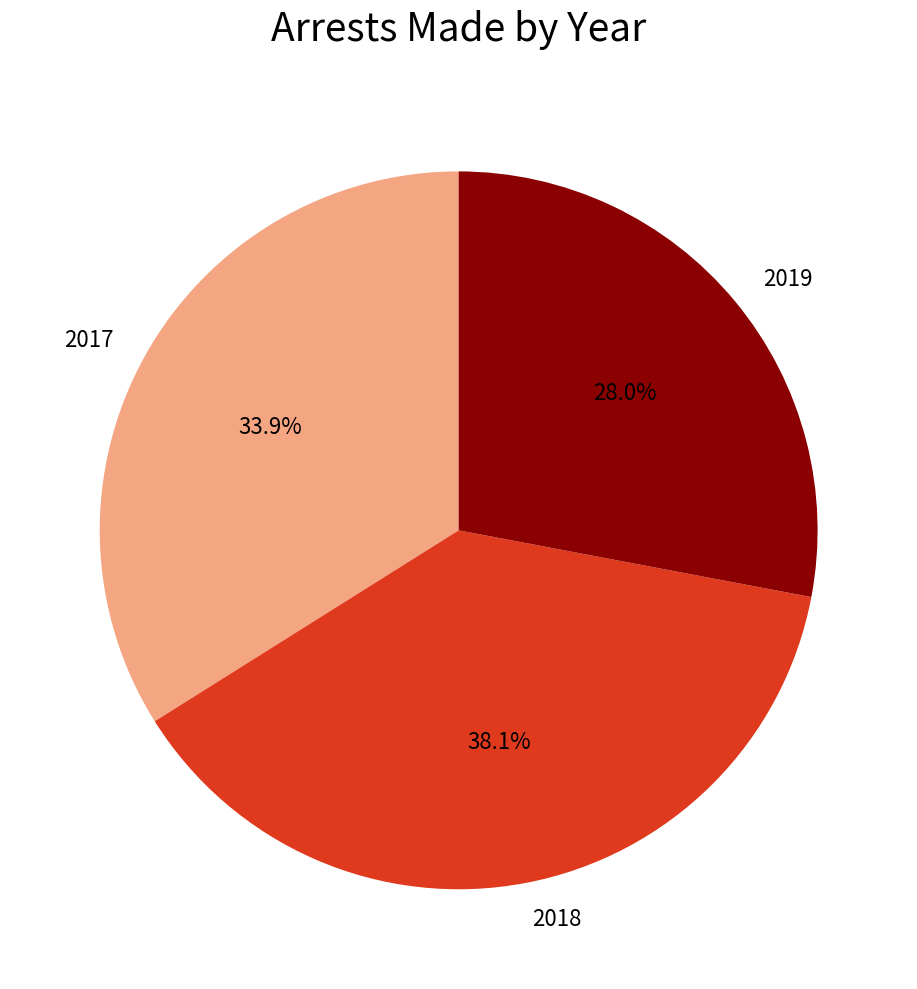

To the nearest percent, what is the difference between the largest and smallest slice percentages?

10%